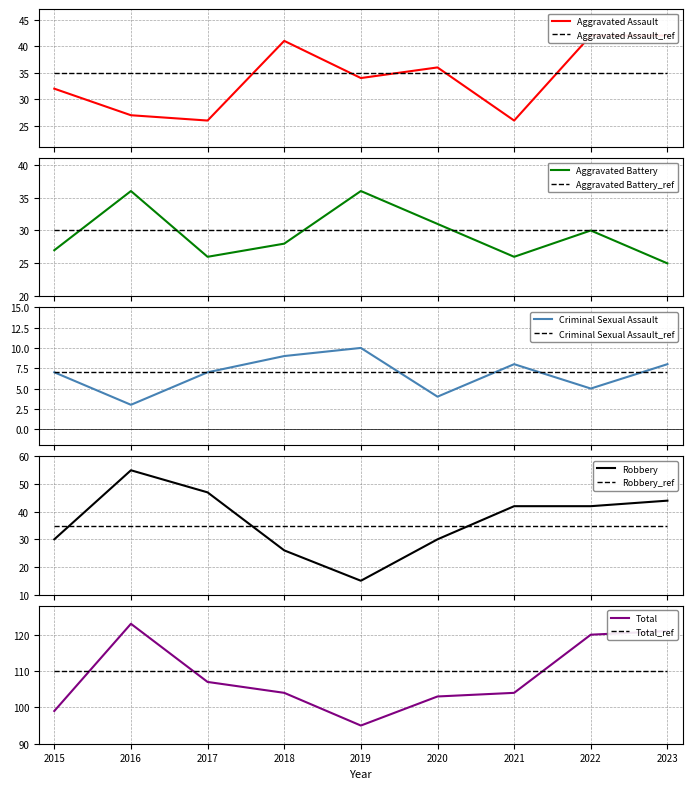

List the labels in order of Aggravated Assault value, largest first.

2022, 2023, 2018, 2020, 2019, 2015, 2016, 2017, 2021